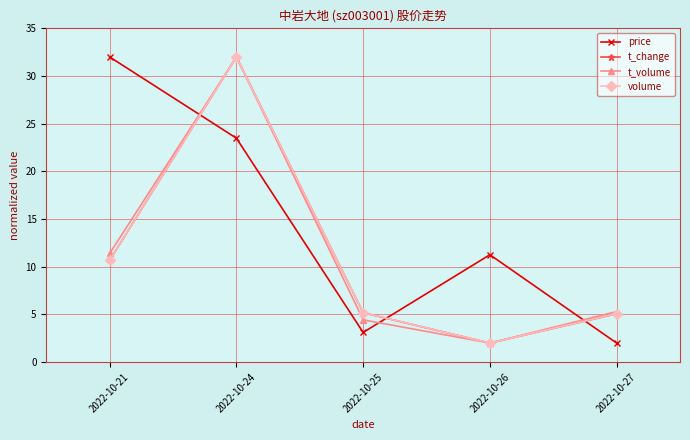

After their last crossing, which series has the higher values: price or t_volume?

t_volume